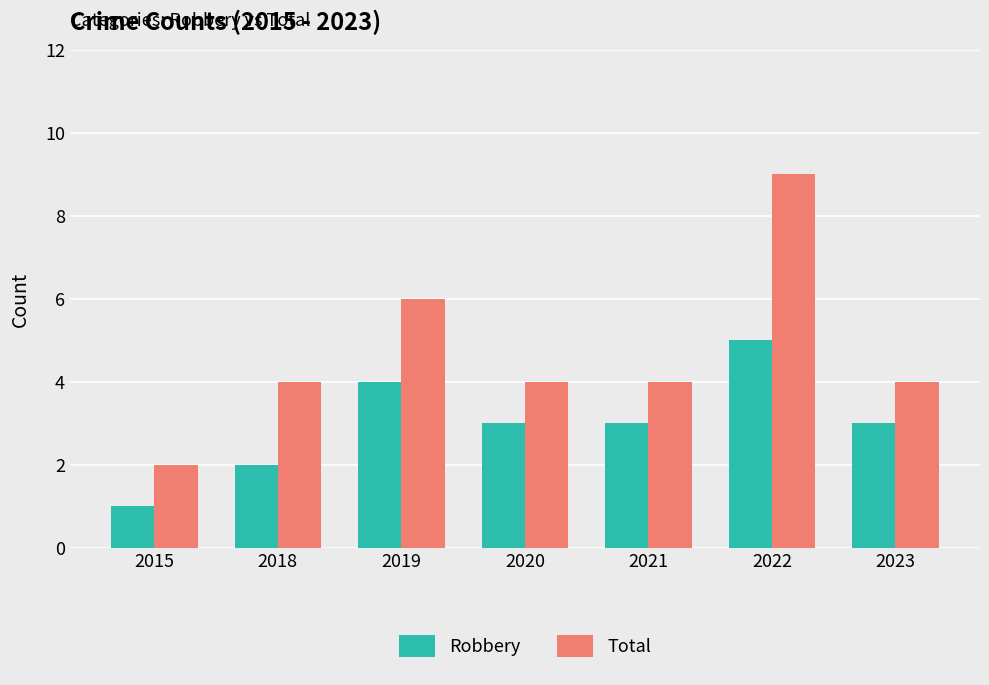

Which series has the widest spread of values?

Total